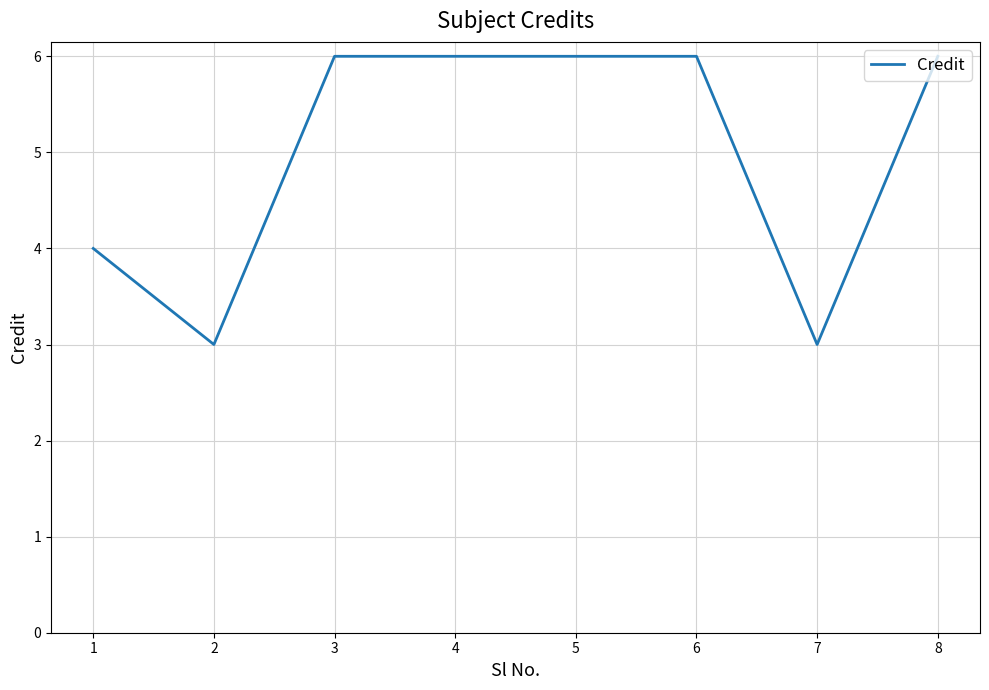

What is the difference between the values at 7 and 8?

3